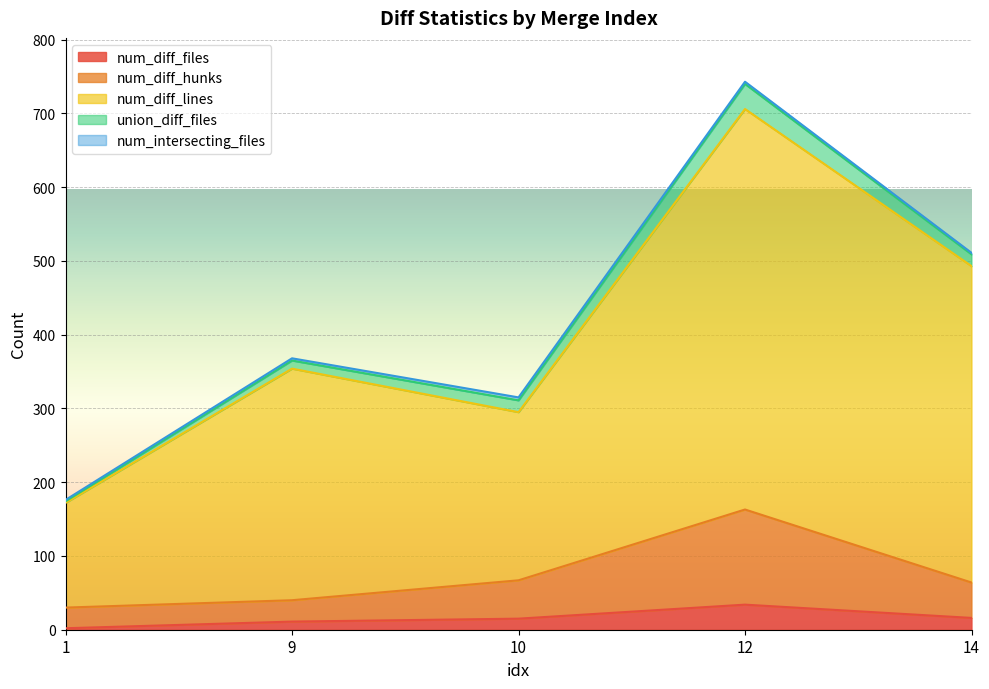

What is the difference between the num_diff_lines values at 1 and 14?

321